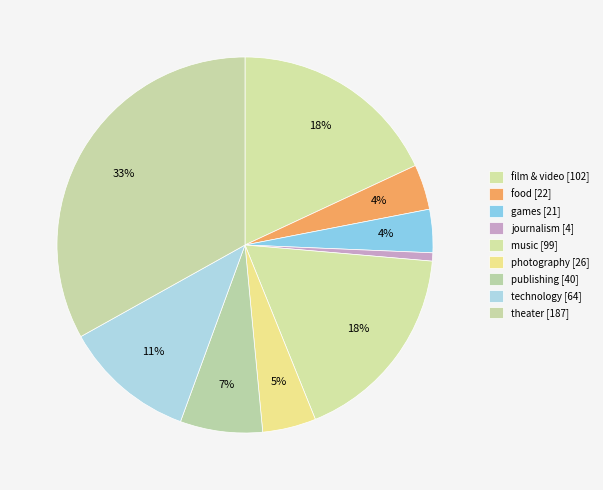

Does theater account for over 50% of the chart?

No